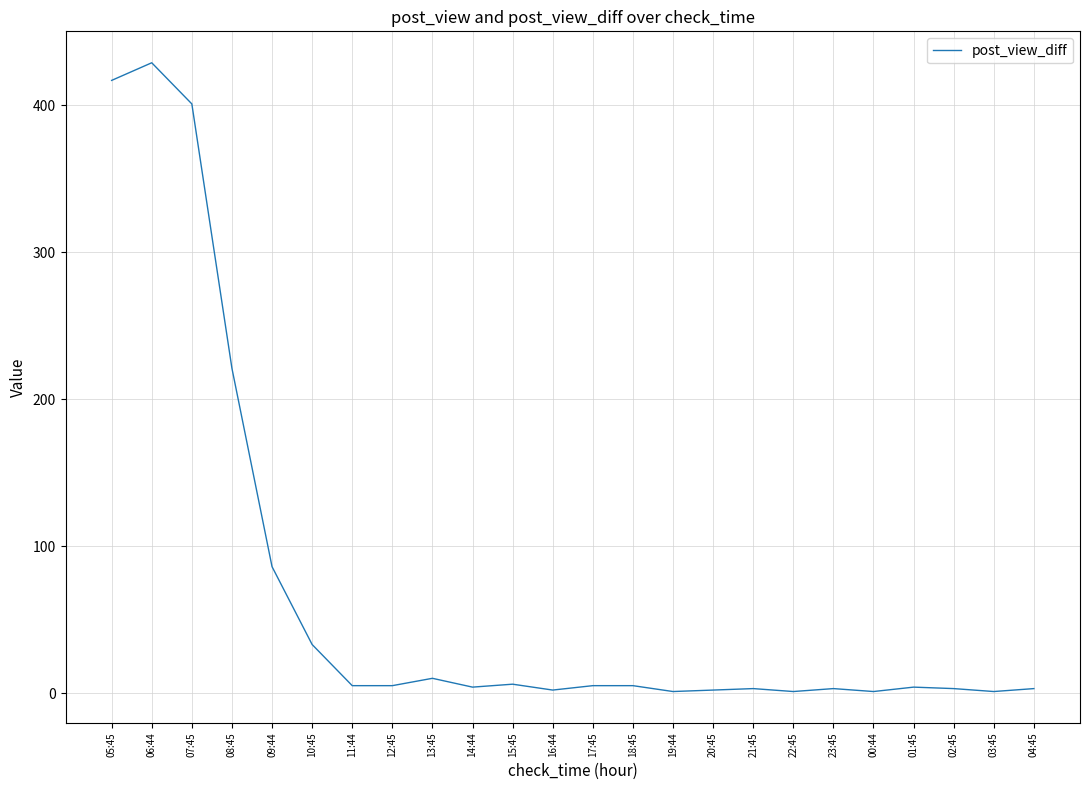

What is the difference between the second highest and minimum values?

416